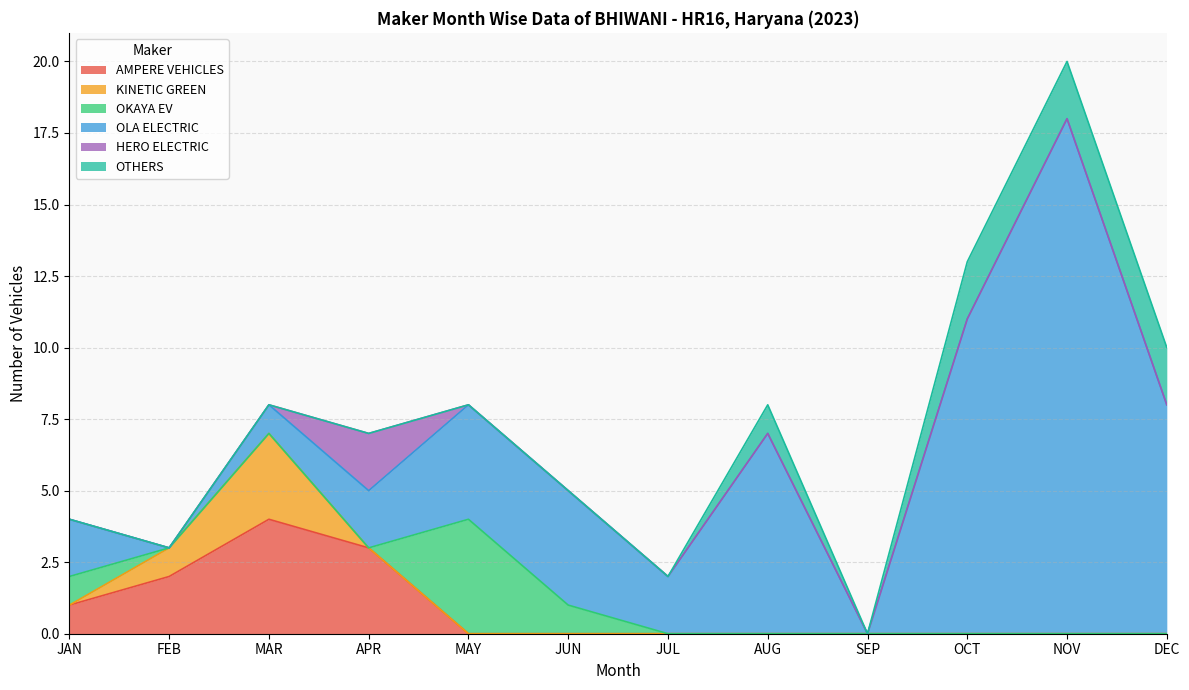

Which series has the widest spread of values?

OLA ELECTRIC